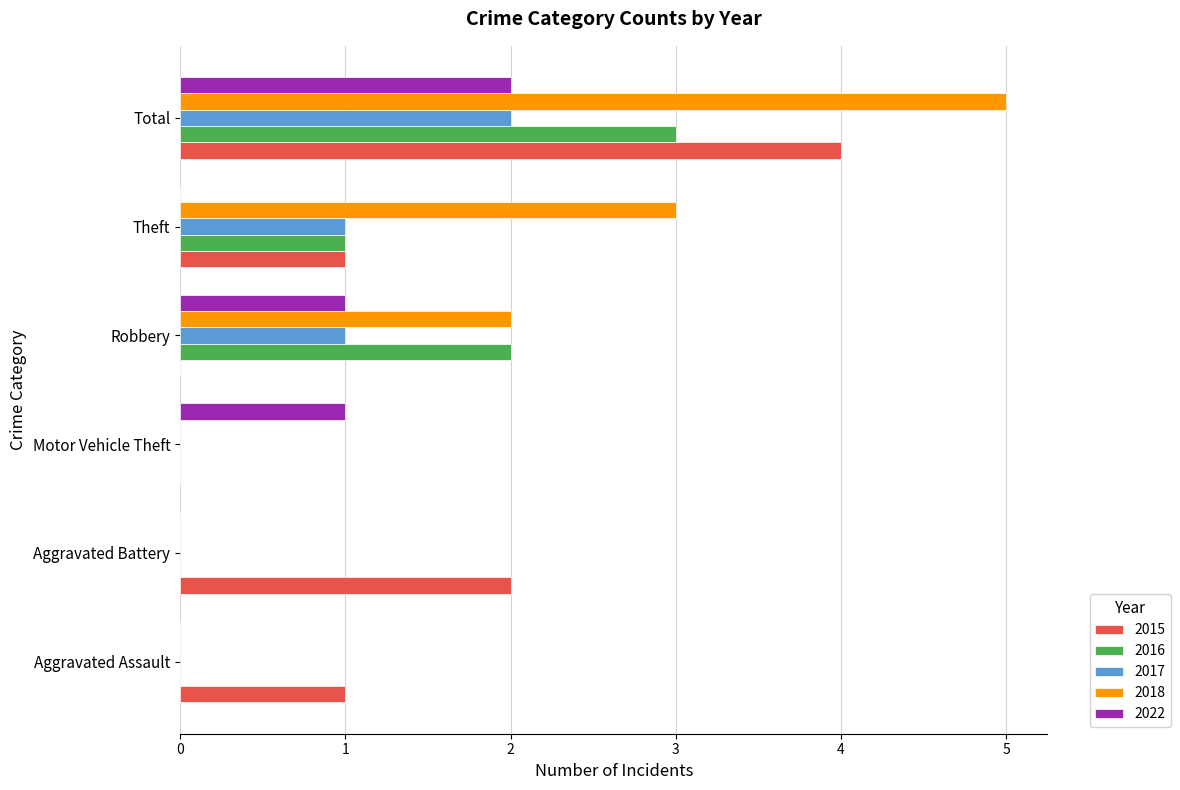

What is the greatest value displayed?

5